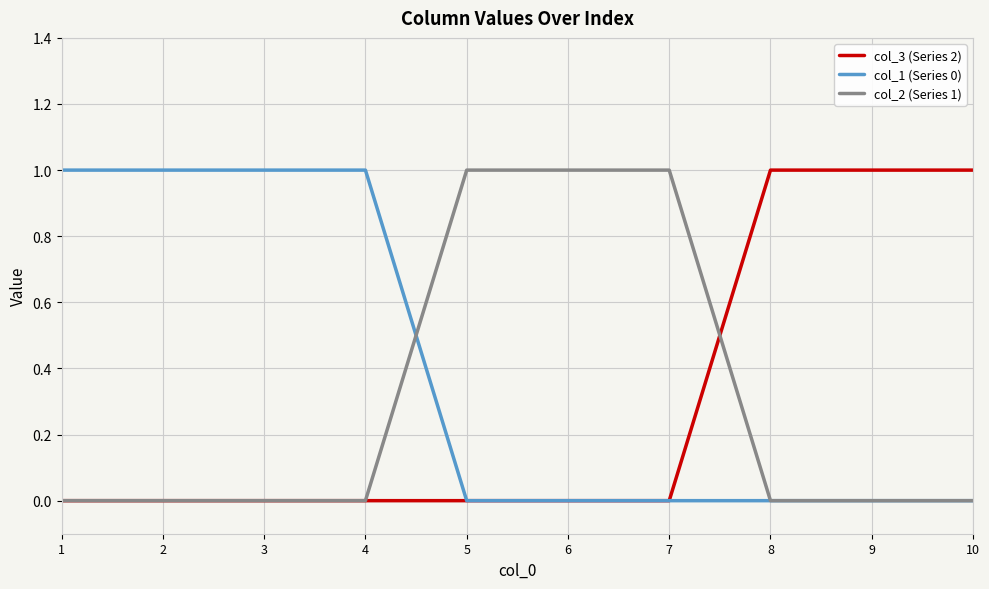

Is it true that col_2 (Series 1) equals 1 at 6?

True